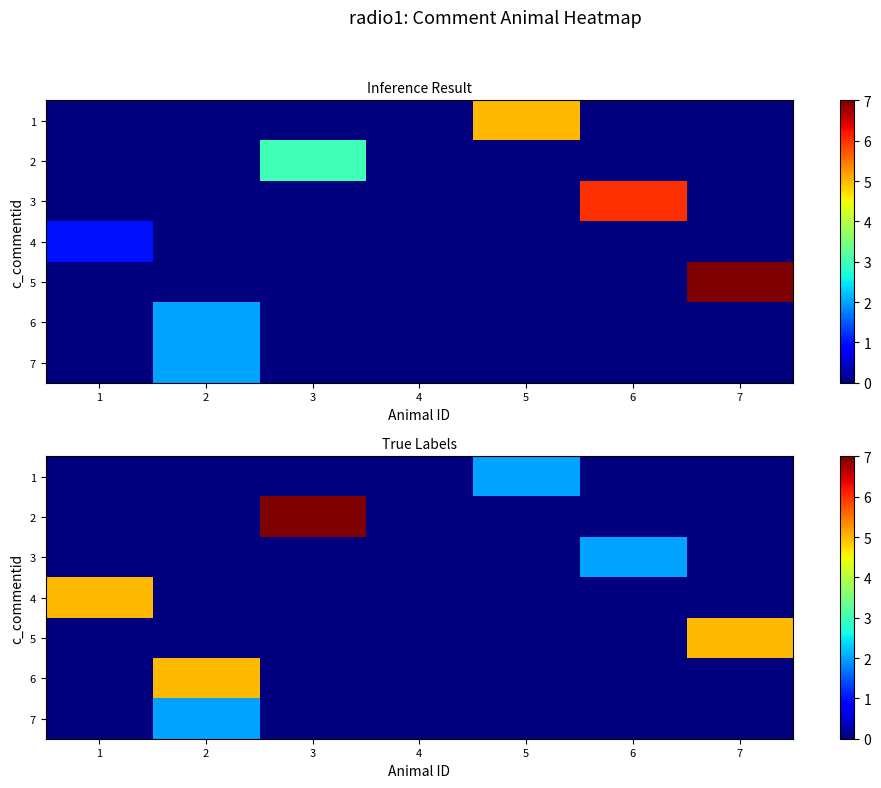

How many values in the 3 series exceed 0?

1